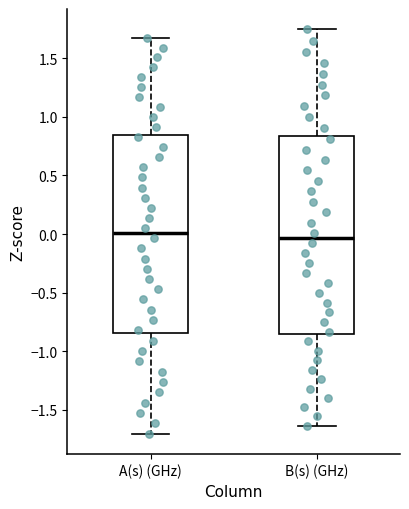

Reading left to right, transcribe this box plot: for each box, give where its median line is, the range the box spans, and where its two whiskers end, as read against the y-axis. The values are not printed on the chart, so give them approximately, as read against the axis.

A(s) (GHz): median 0.00, box -0.85 to 0.85, whiskers -1.70 to 1.65
B(s) (GHz): median -0.05, box -0.85 to 0.85, whiskers -1.65 to 1.75